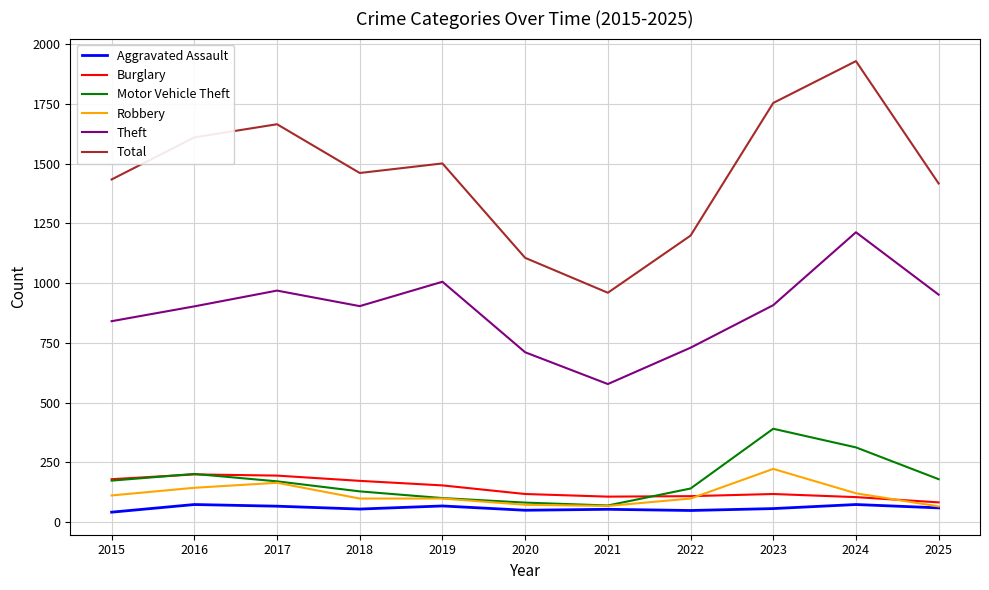

What is the maximum value shown in the chart?

1929